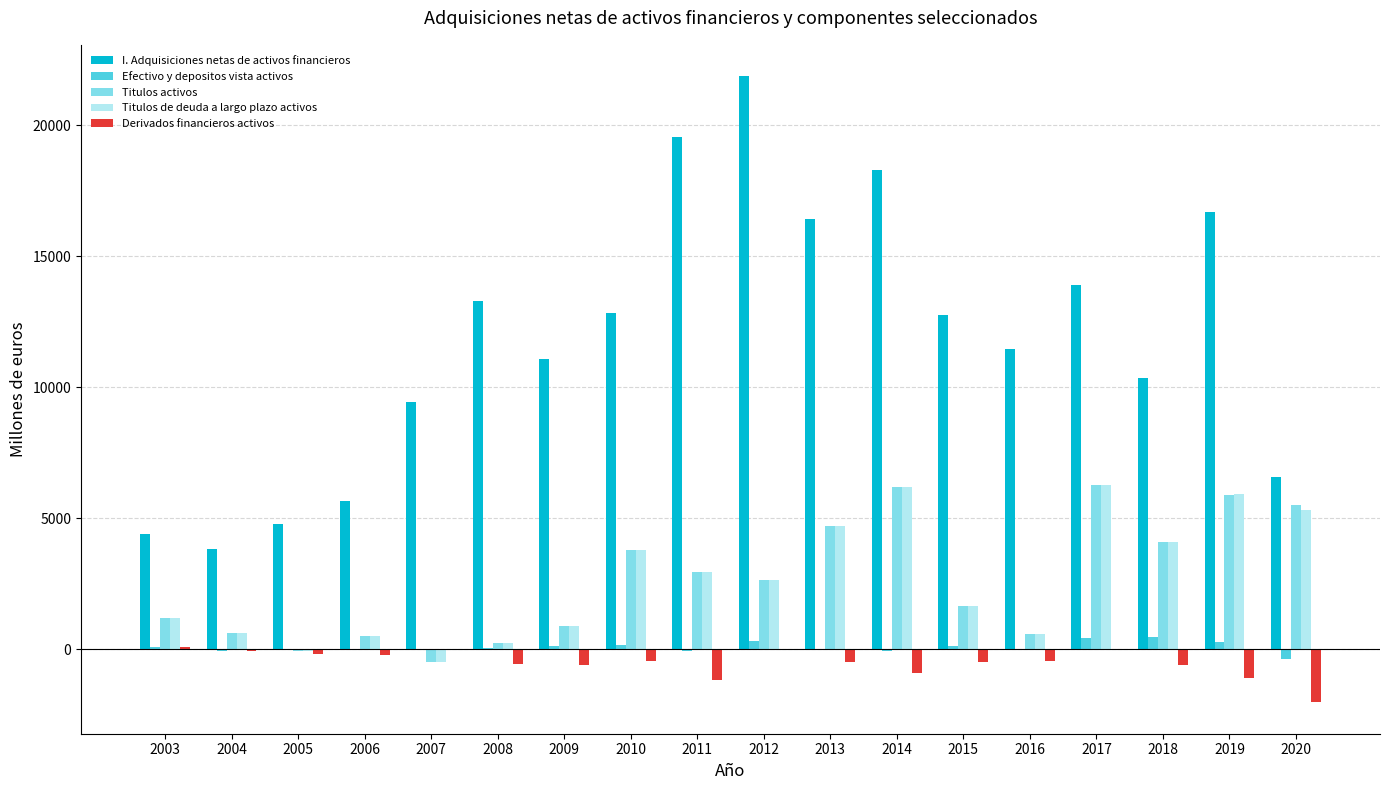

What is the maximum value shown in the chart?

21872